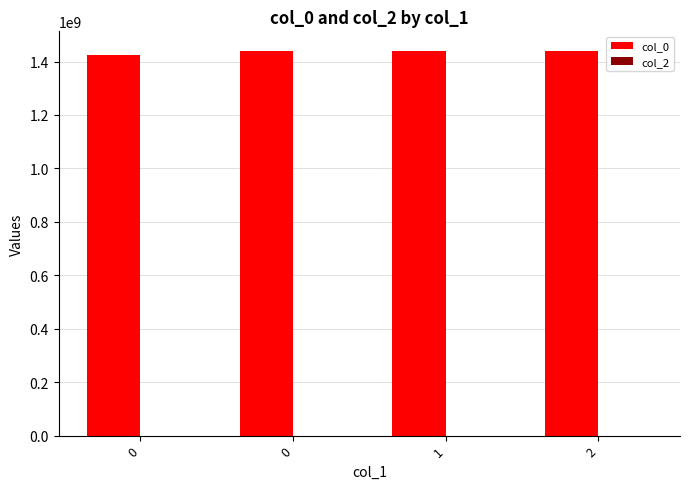

Does the chart contain stacked bars?

No